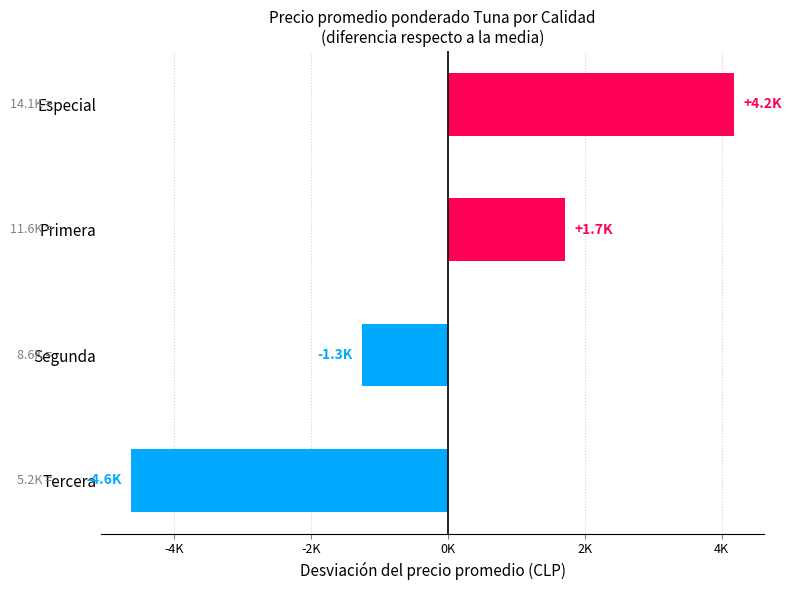

Does the chart contain any negative values?

Yes